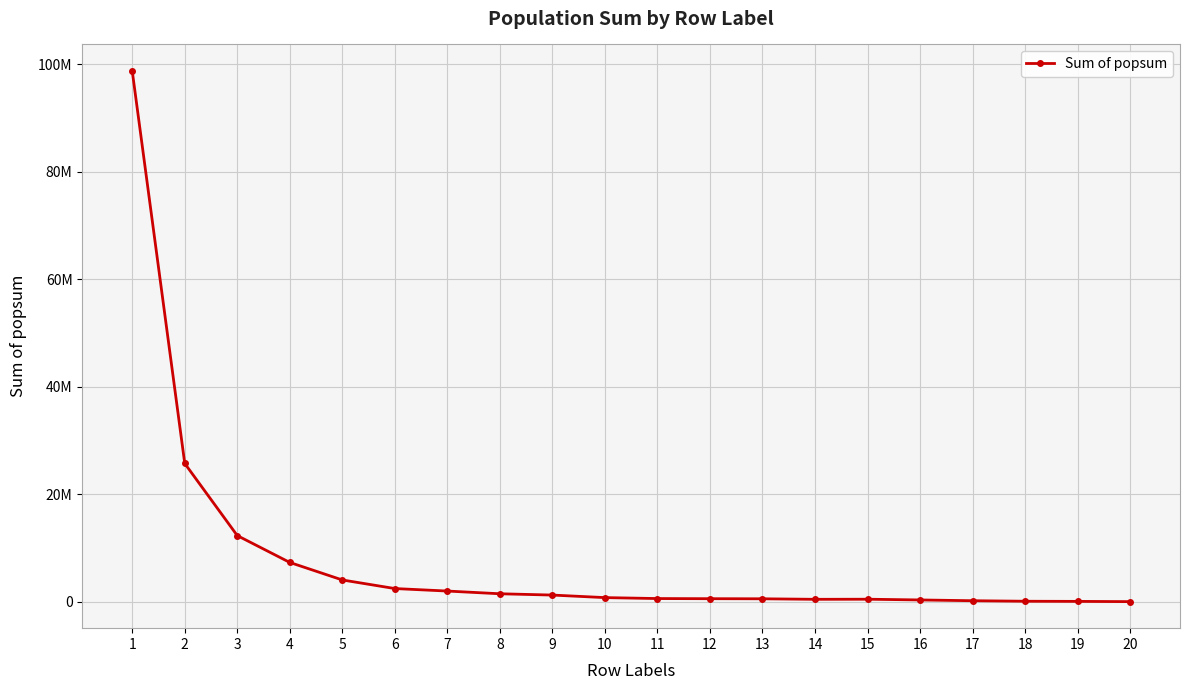

What is the average value?

7974289.6